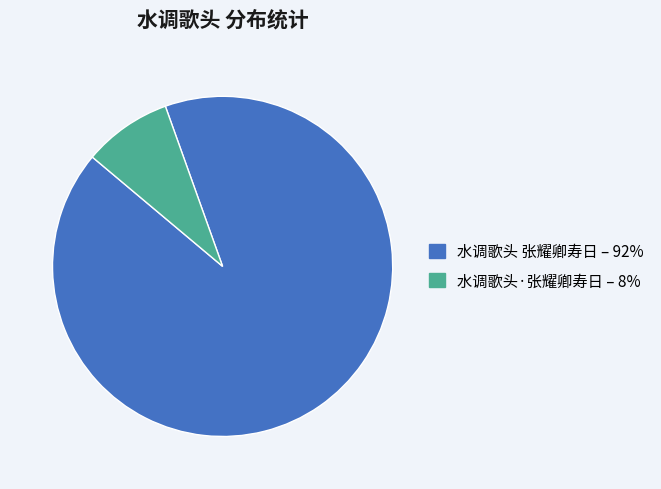

Rank the categories by value from highest to lowest.

水调歌头 张耀卿寿日, 水调歌头·张耀卿寿日